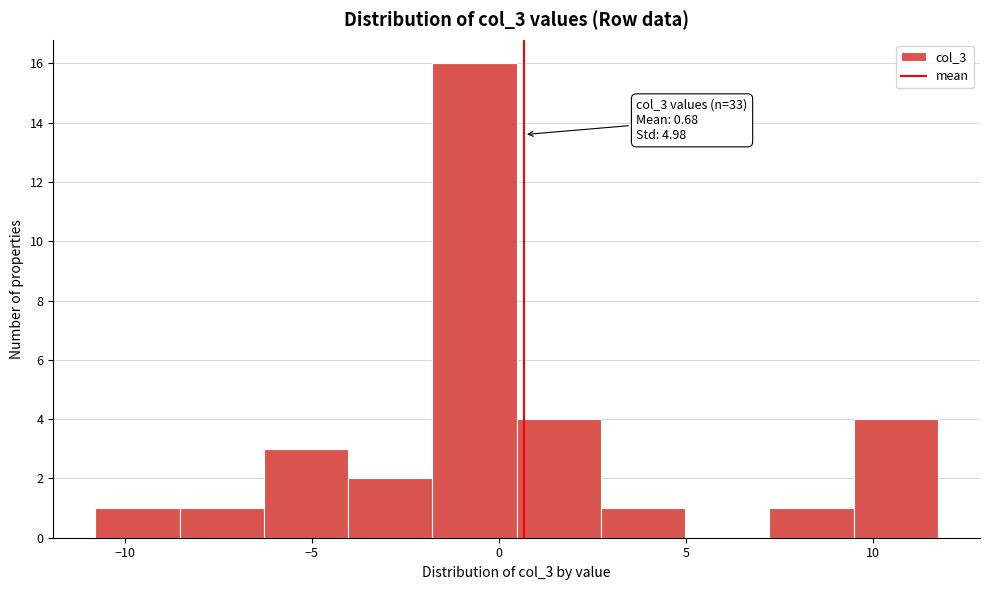

Which range on the x-axis has the tallest bar?

-2.0 to 0.5